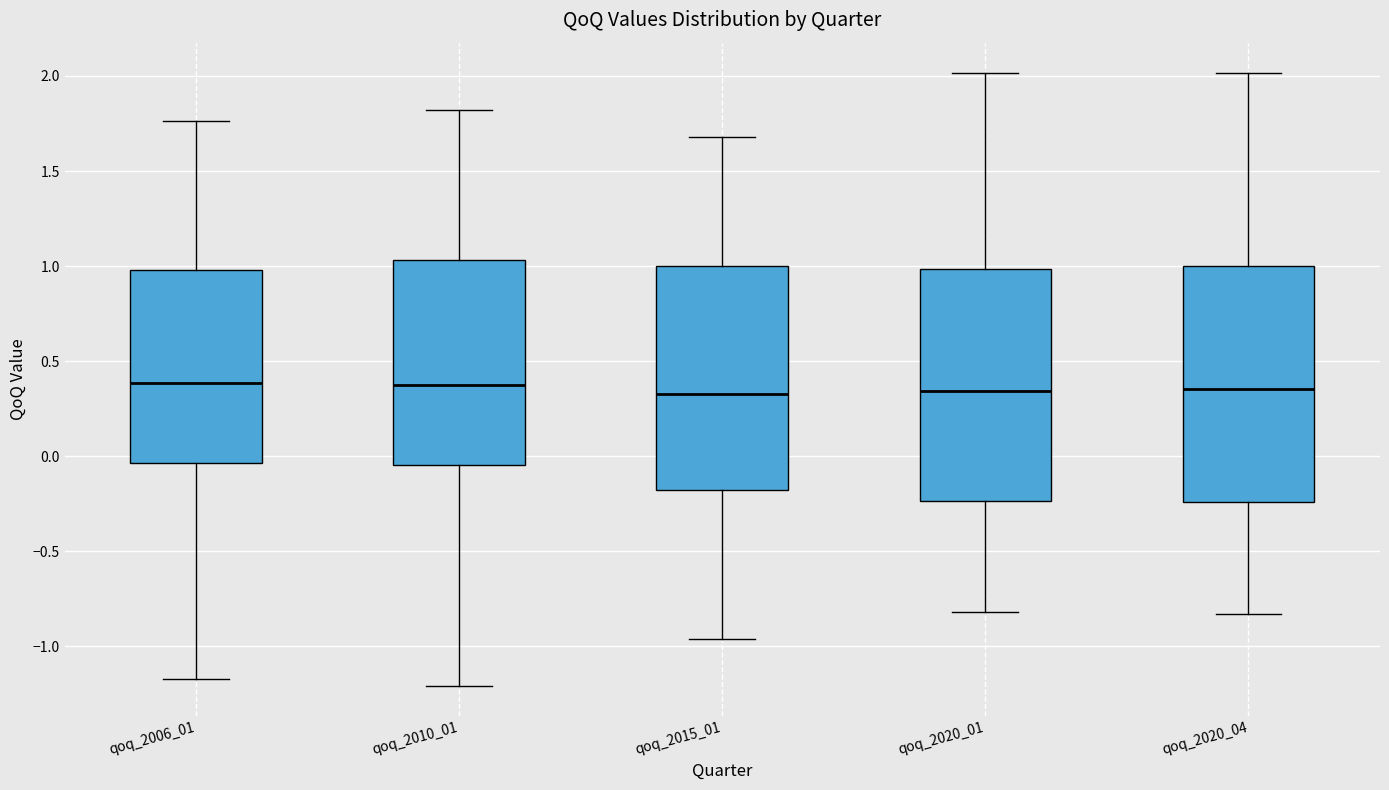

Where is the upper edge of the box for qoq_2020_01 on the y-axis? The values are not printed on the chart, so give them approximately, as read against the axis.

1.00